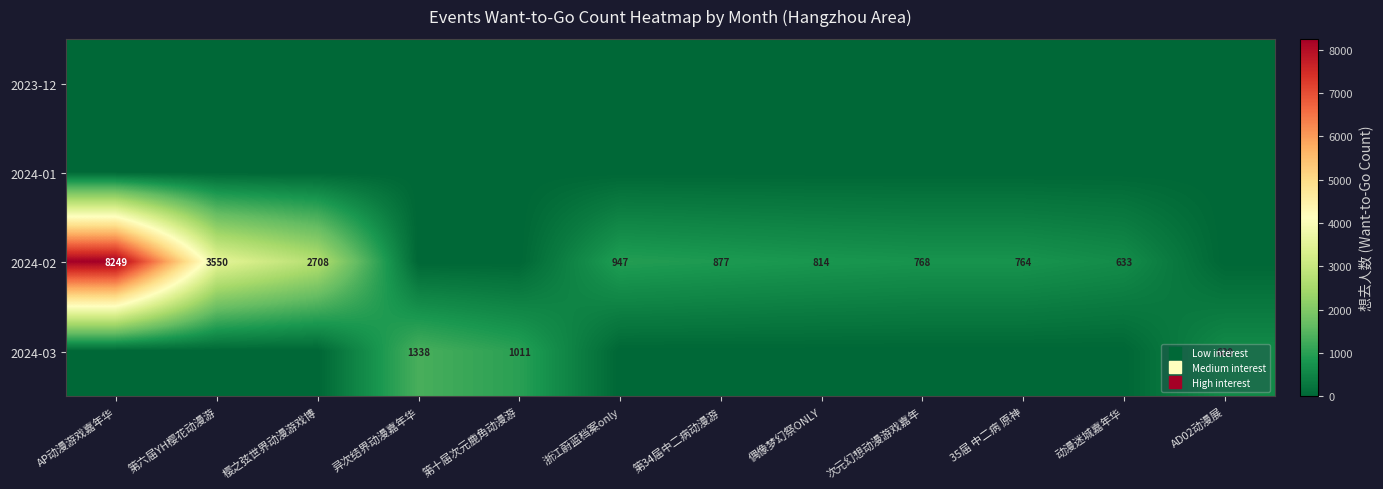

At which label does 2024-02 first exceed 814?

AP动漫游戏嘉年华